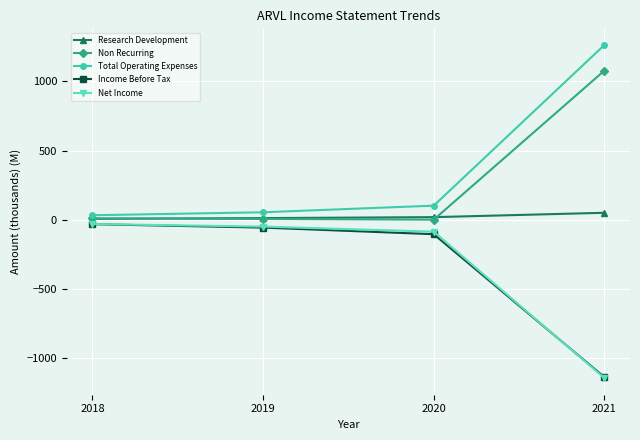

True or false: Total Operating Expenses has more than 2 points higher than both neighbors.

False